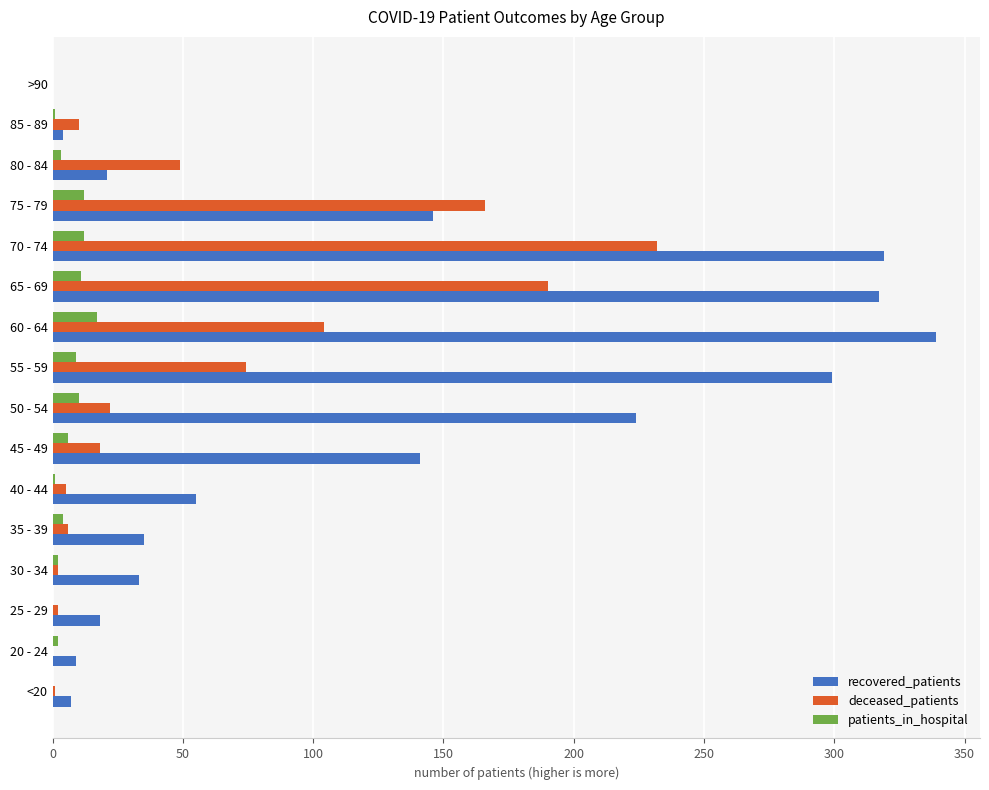

What is the sum of all deceased_patients values?

881